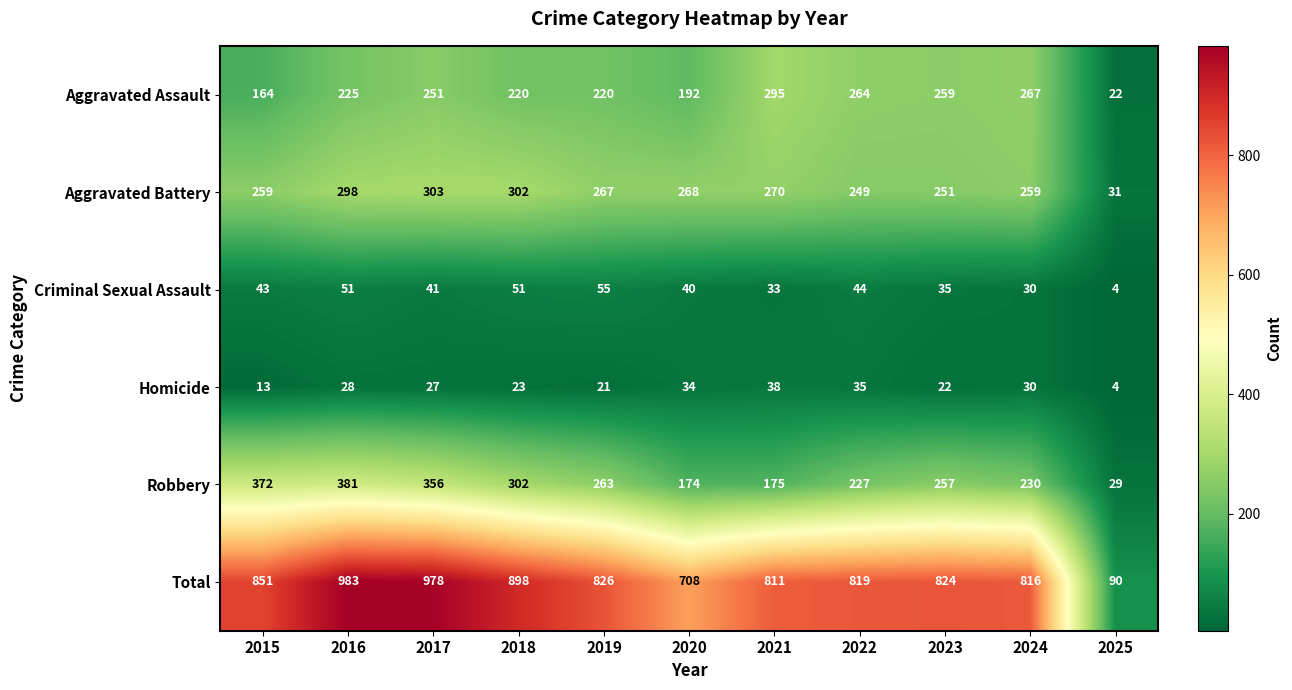

How many categories are shown in the chart?

11